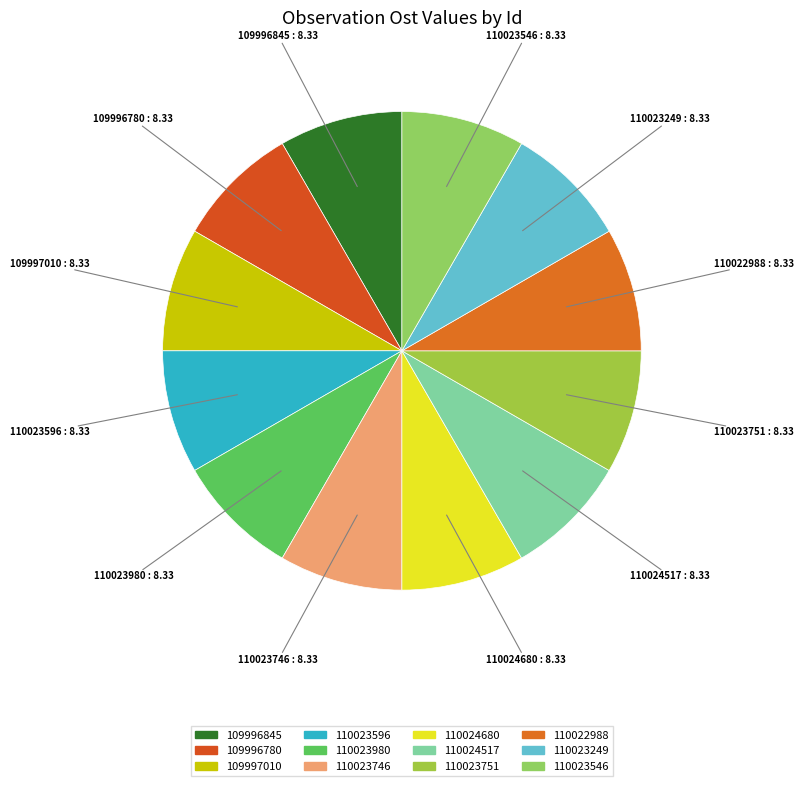

What is the ratio of the value at 110023596 to the value at 109996780?

1.0